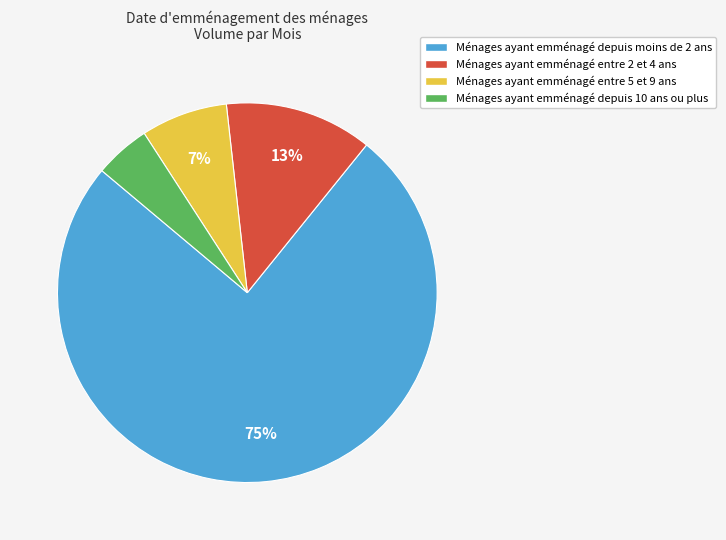

Which has a higher value, Ménages ayant emménagé depuis 10 ans ou plus or Ménages ayant emménagé entre 2 et 4 ans?

Ménages ayant emménagé entre 2 et 4 ans